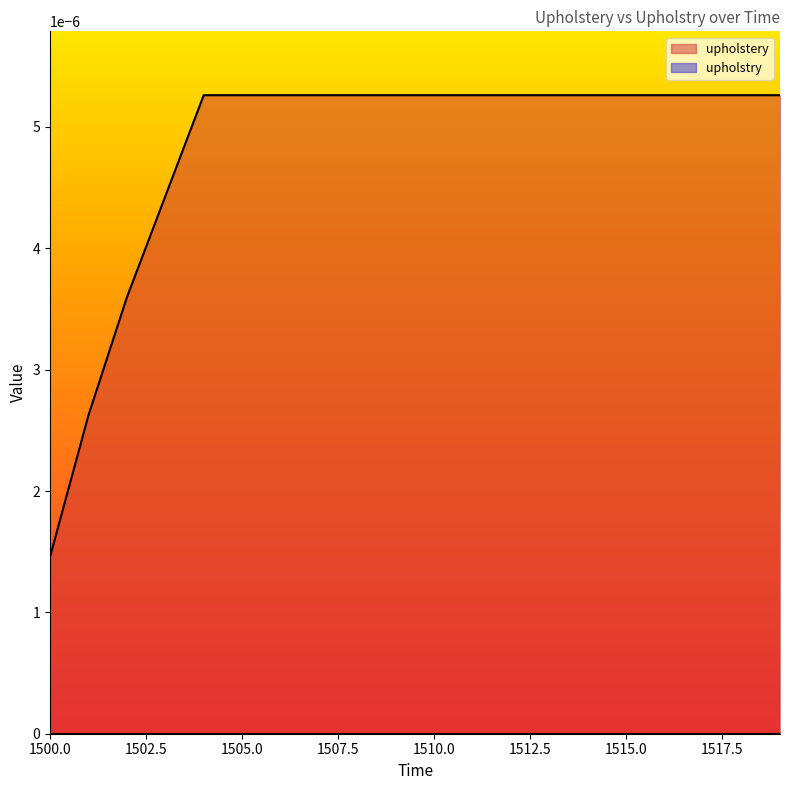

Which series has the largest range (max minus min)?

upholstery